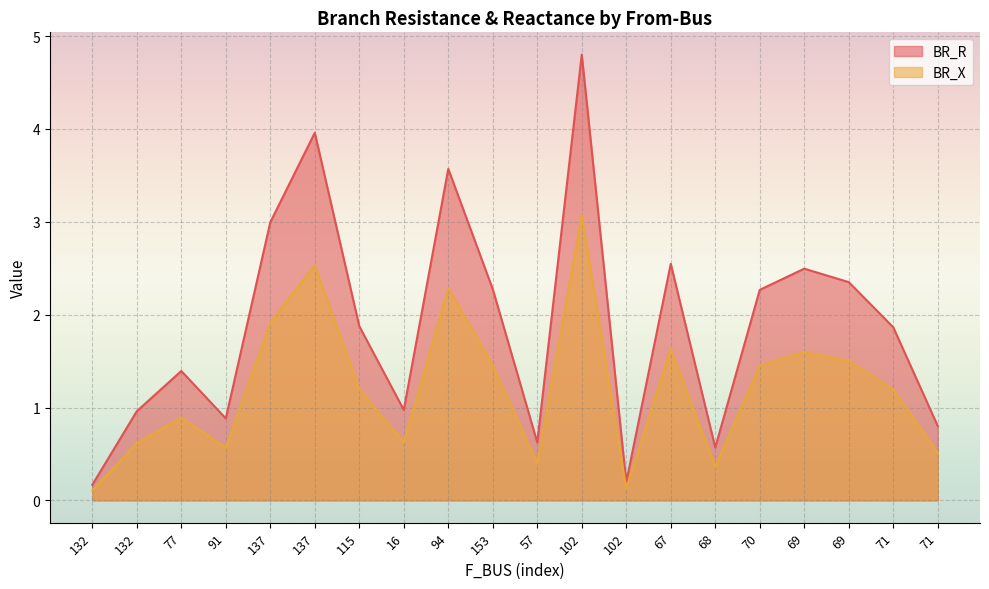

What is the total value across all series at 16?

1.6